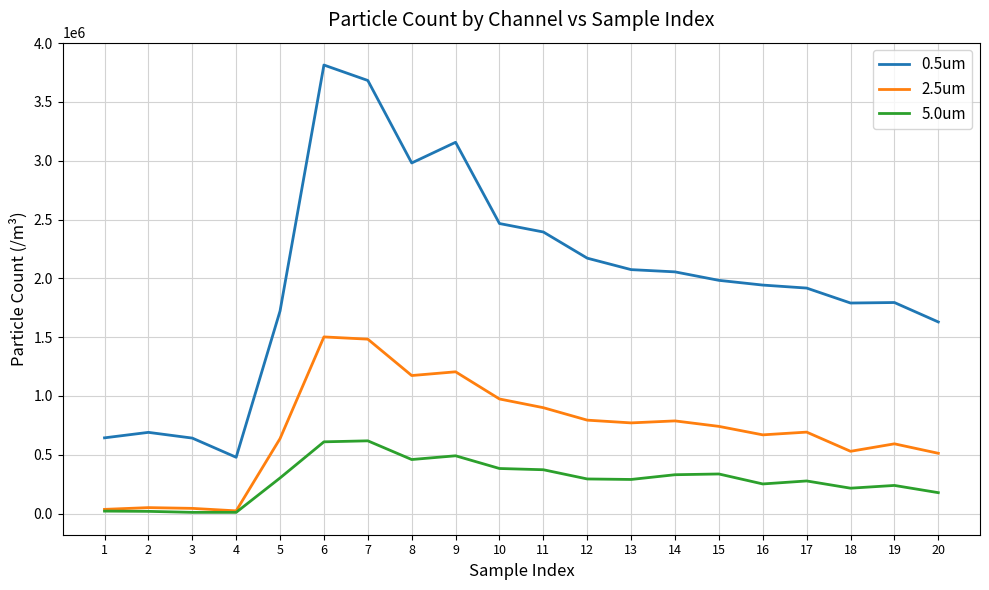

Does the chart display data point markers on the line(s)?

No